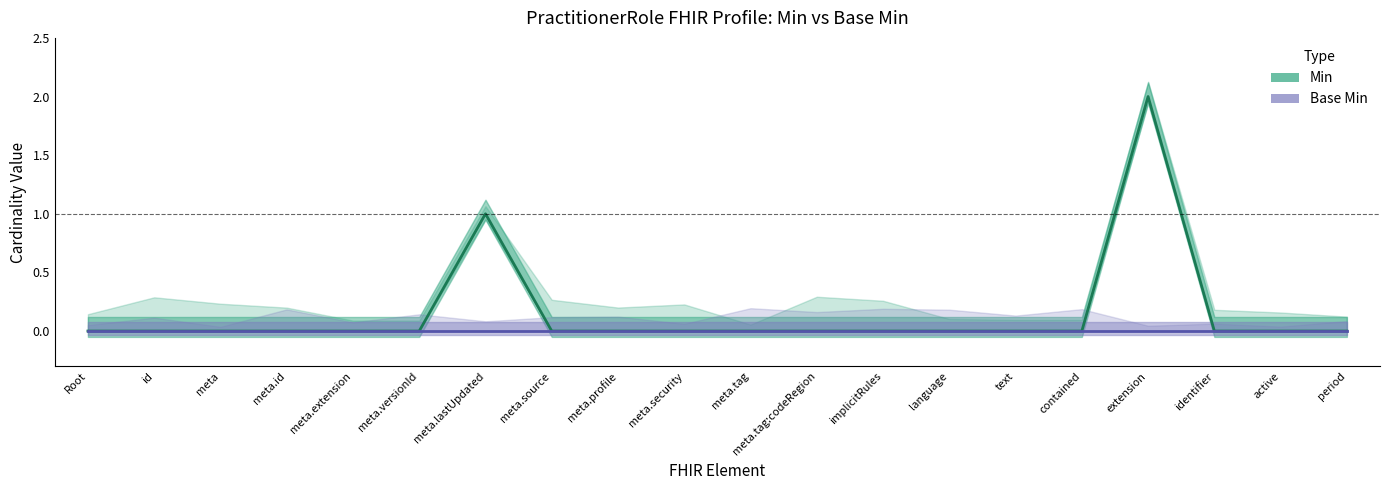

What position from the right is meta.id?

17